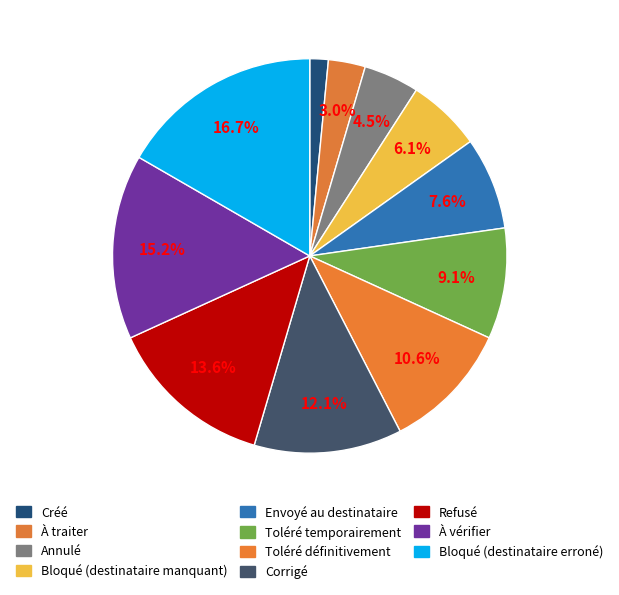

The Envoyé au destinataire slice represents 8% of the pie. True or false?

True